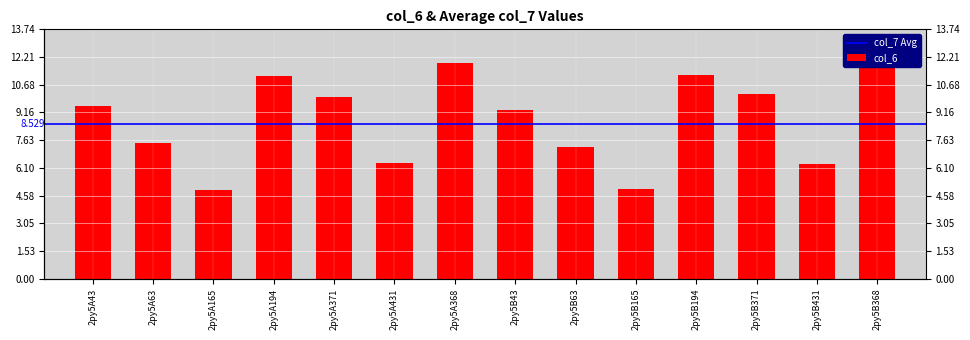

How many data points are less than 9?

6